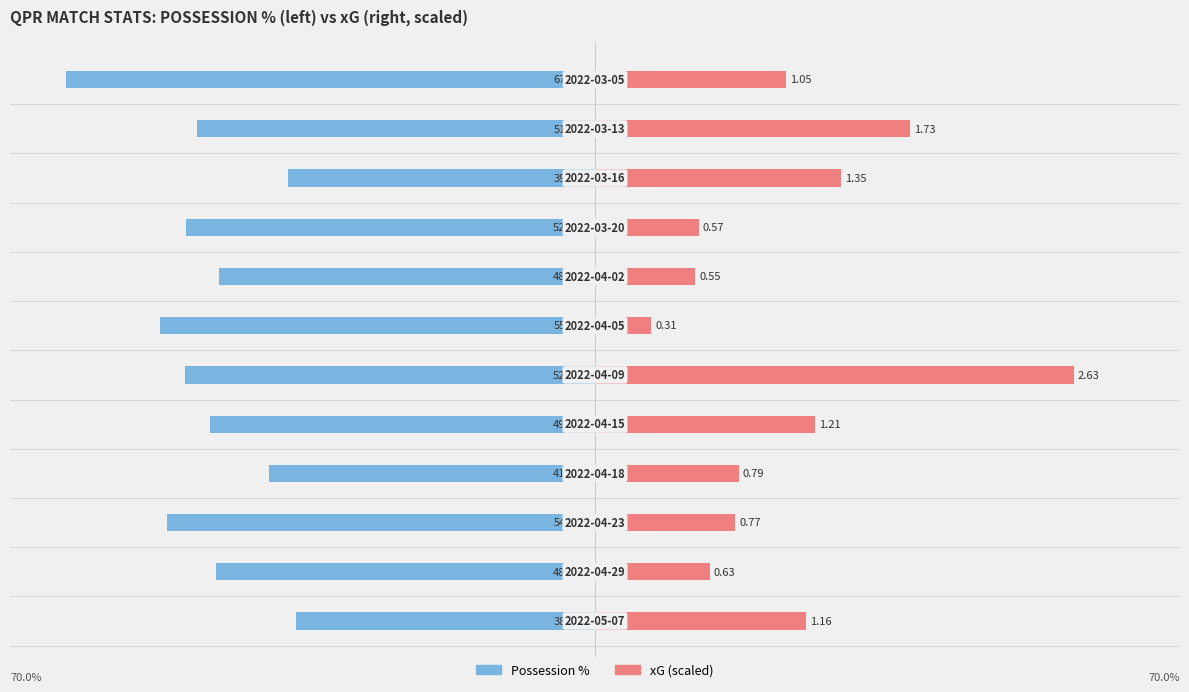

What position from the left is 20?

6